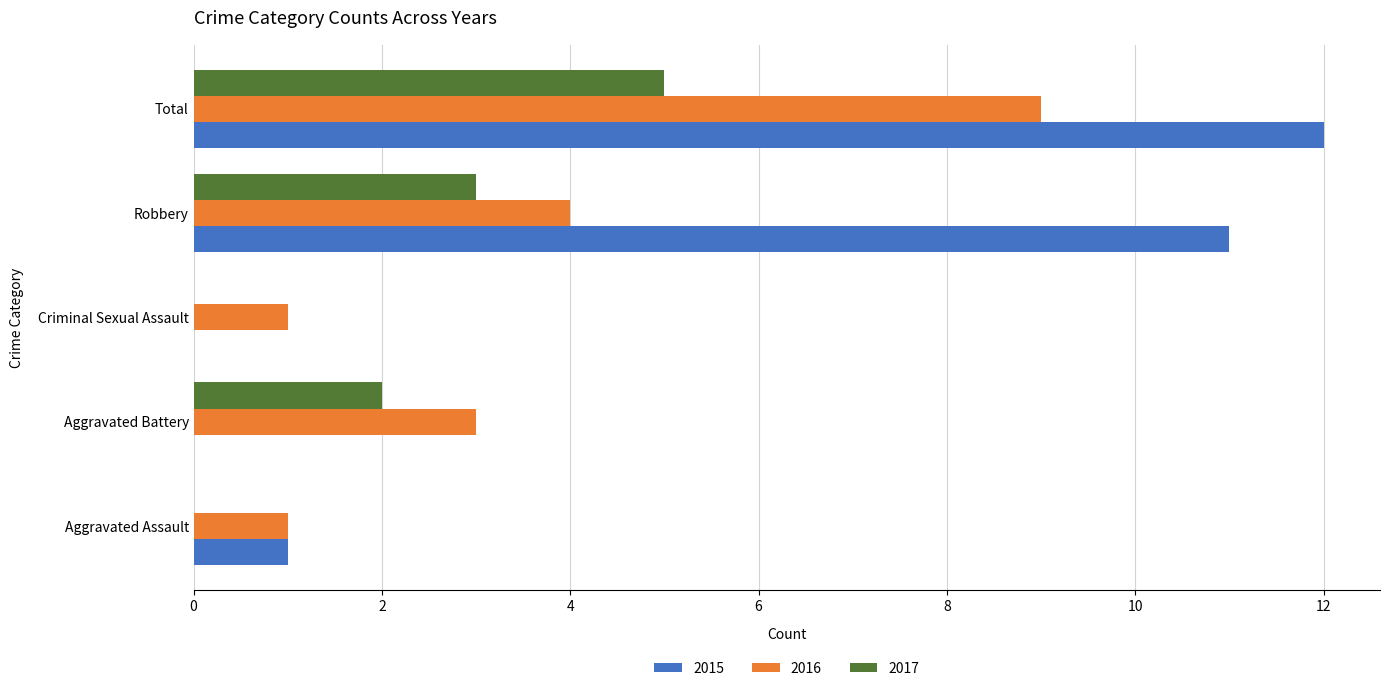

What is the sum of all 2017 values?

10